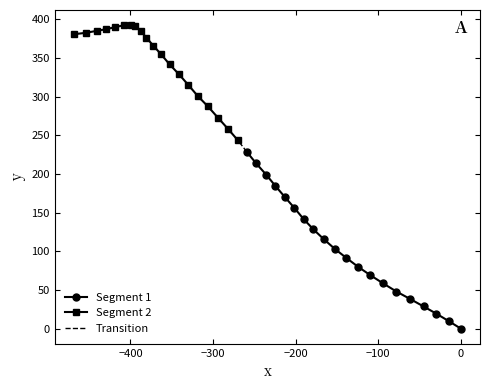

How many values in Segment 1 are above zero?

19